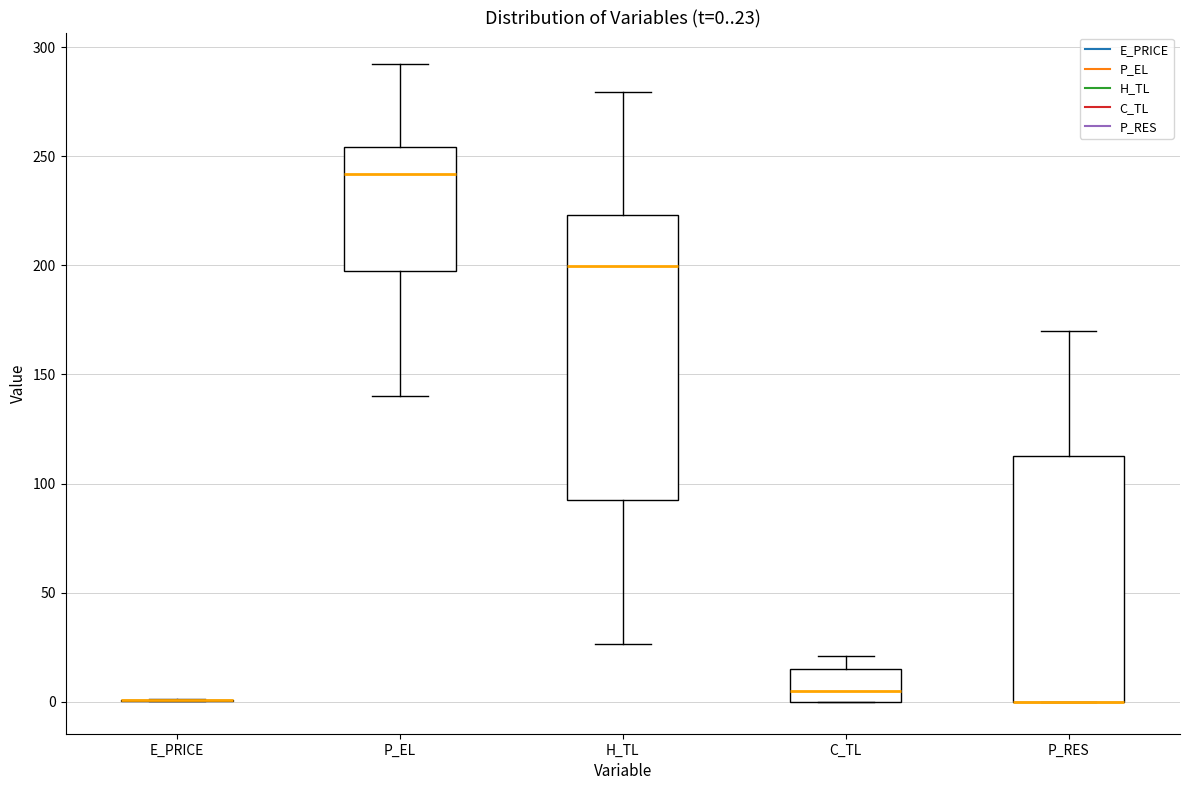

Which box is the tallest, from its lower edge to its upper edge?

H_TL